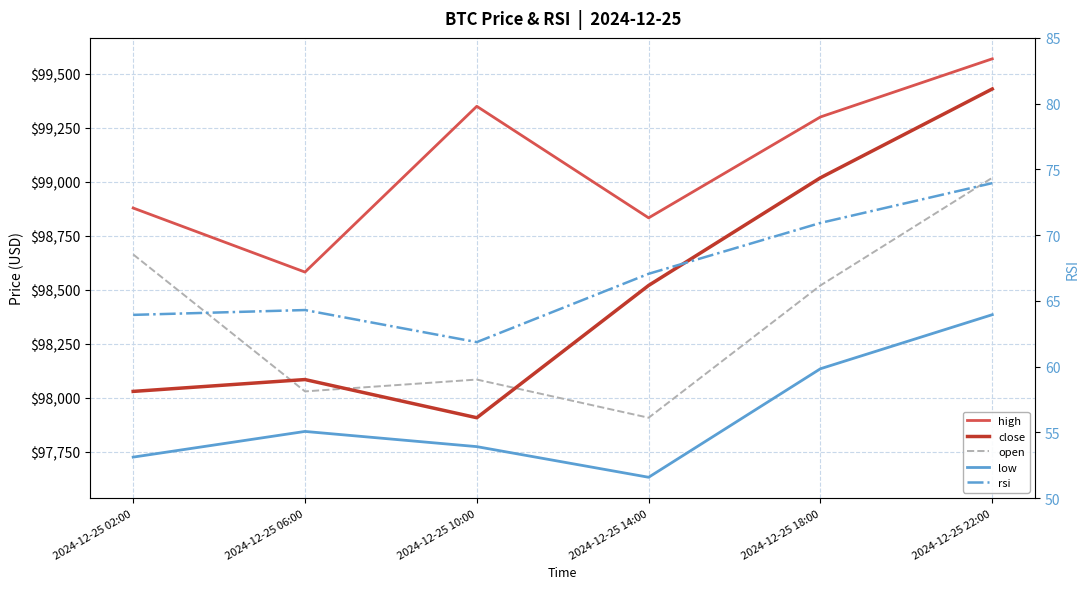

True or false: high and open cross at least once.

False